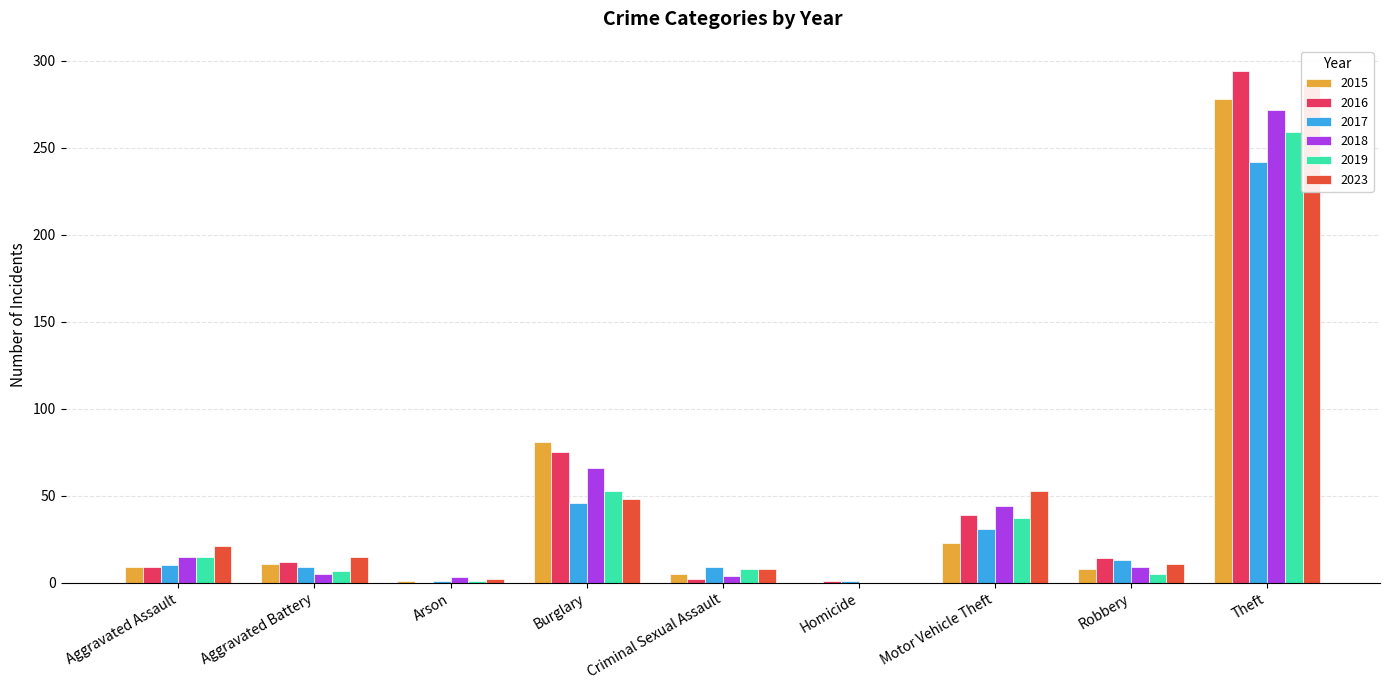

What is the average value of the 2016 series?

50